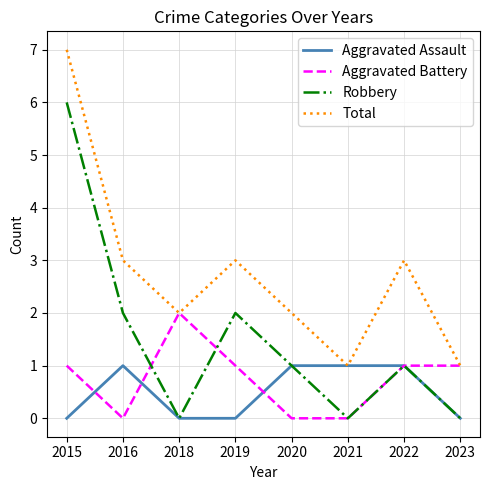

What is the greatest value displayed?

7